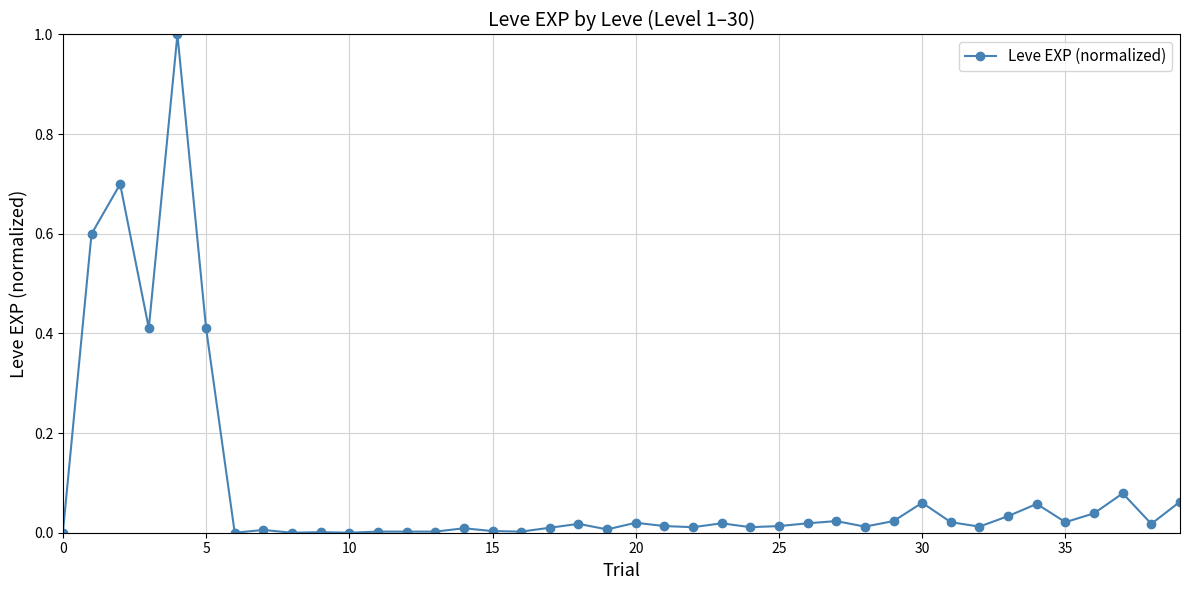

How many distinct data groups are displayed?

1